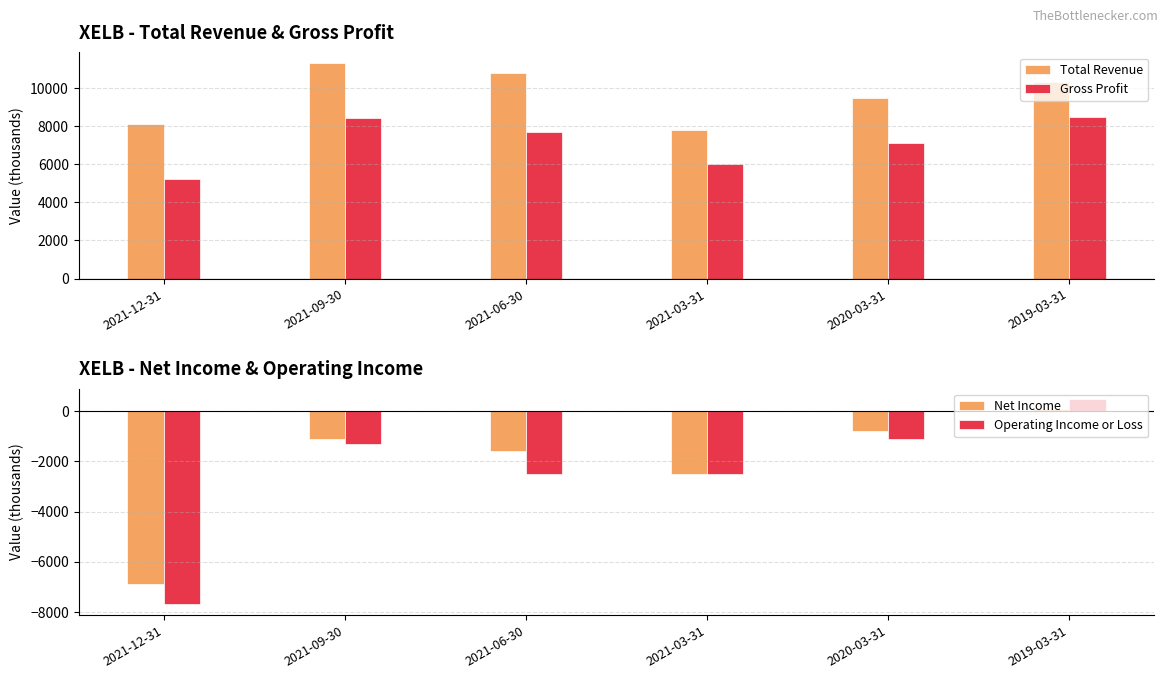

Reading right to left, transcribe all the data shown in this chart.

Total Revenue: 2019-03-31=10300	2020-03-31=9500	2021-03-31=7800	2021-06-30=10800	2021-09-30=11300	2021-12-31=8100
Gross Profit: 2019-03-31=8500	2020-03-31=7100	2021-03-31=6000	2021-06-30=7700	2021-09-30=8400	2021-12-31=5200
Net Income: 2019-03-31=100	2020-03-31=-800	2021-03-31=-2500	2021-06-30=-1600	2021-09-30=-1100	2021-12-31=-6900
Operating Income or Loss: 2019-03-31=500	2020-03-31=-1100	2021-03-31=-2500	2021-06-30=-2500	2021-09-30=-1300	2021-12-31=-7700